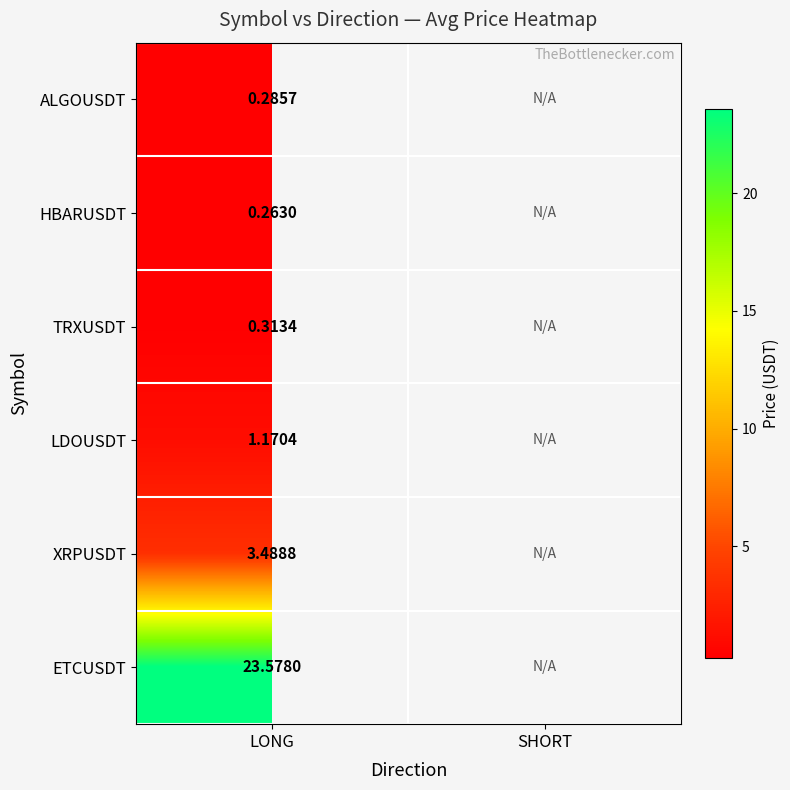

Is the value of HBARUSDT at LONG greater than the value of TRXUSDT at LONG?

No